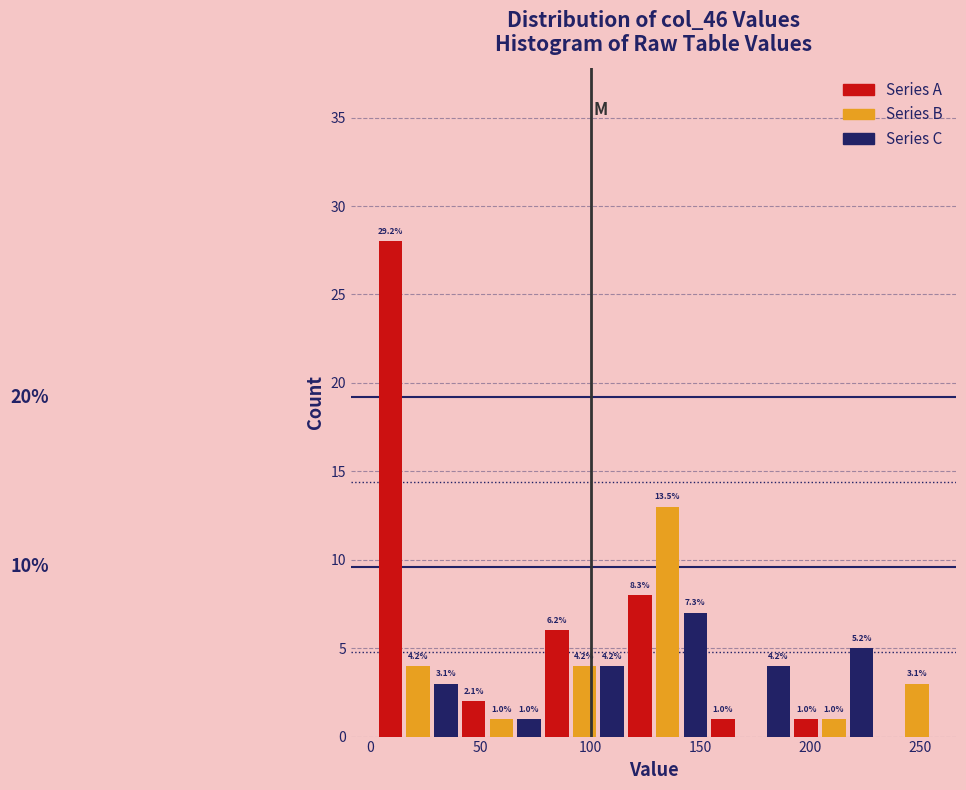

Read against the x-axis, roughly where is the centre of the tallest bar?

10